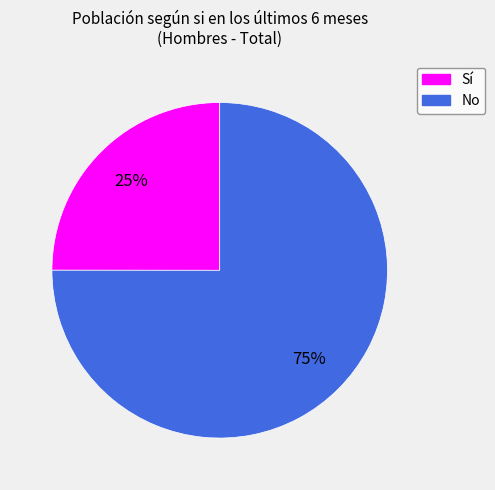

Do Sí and No together represent more than half of the pie?

Yes